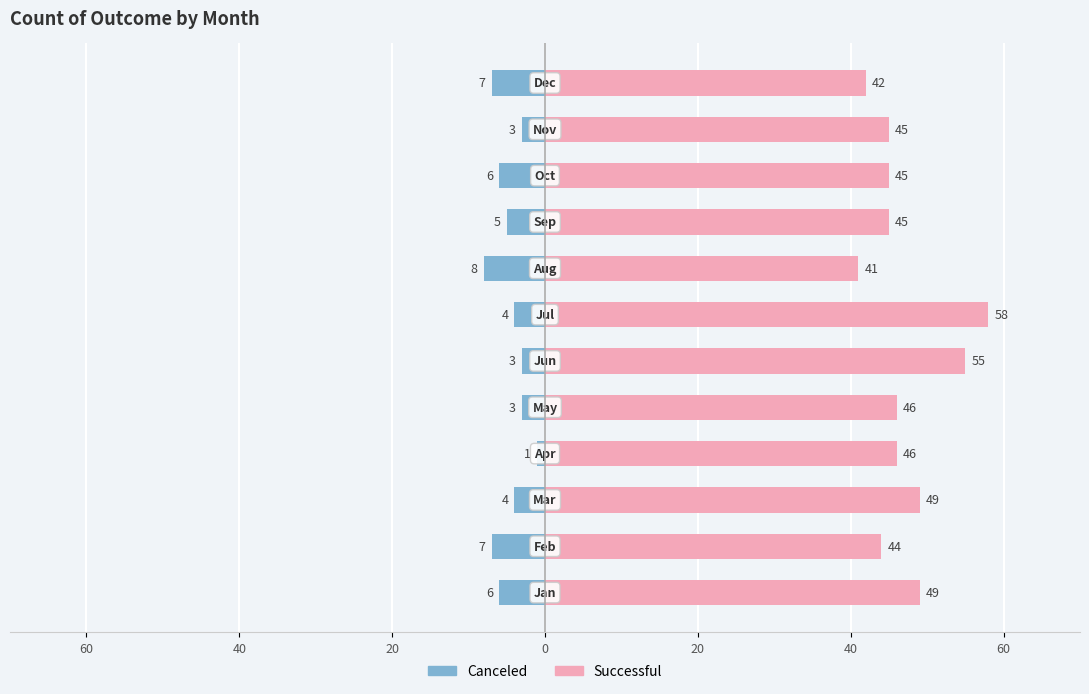

Which series has the widest spread of values?

successful